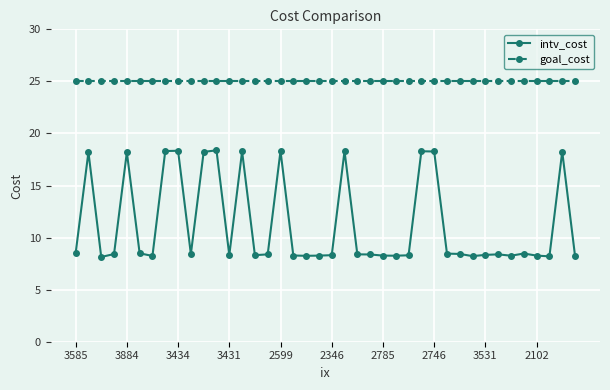

True or false: intv_cost has more than 2 interior local peaks.

True